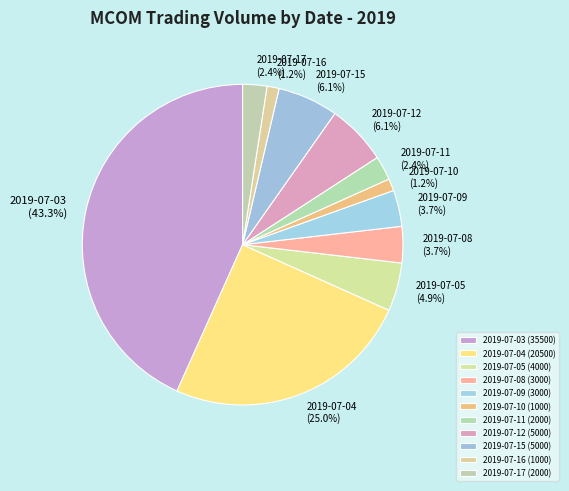

Approximately how many times larger is the value at 2019-07-12 compared to 2019-07-04?

0.2